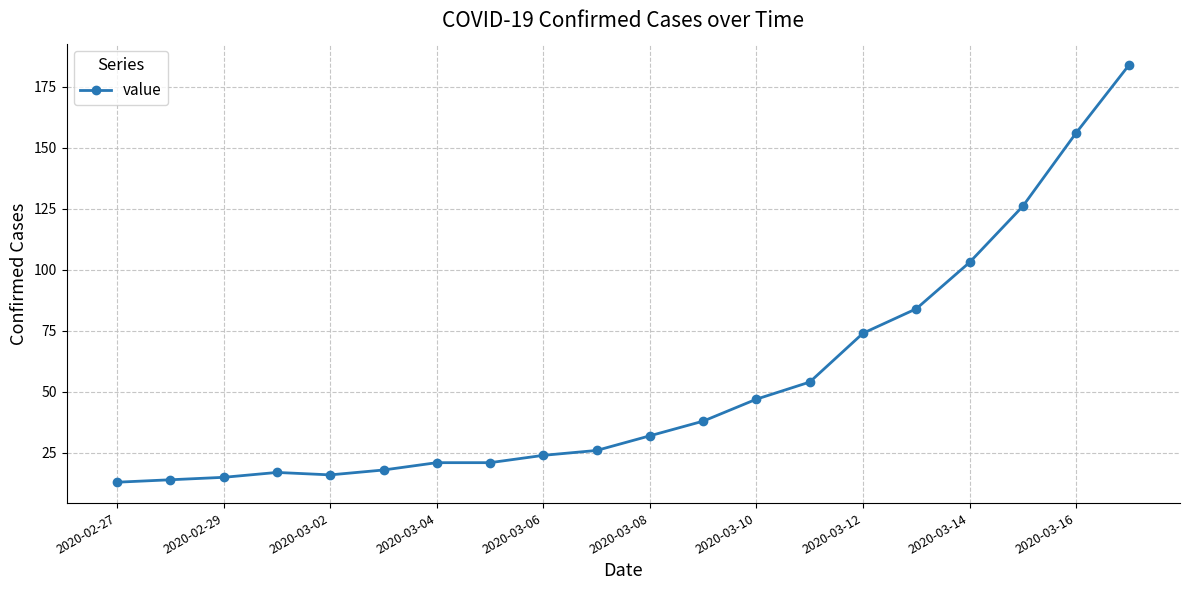

What is the difference between the maximum and minimum values?

171